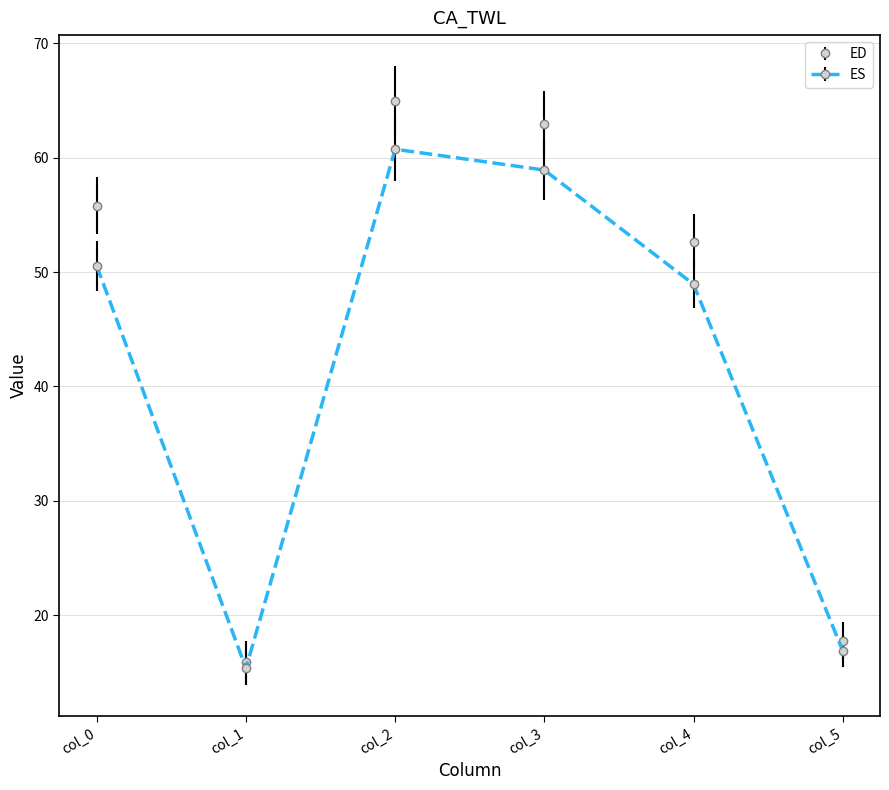

Which series changed the most between col_2 and col_5?

ED